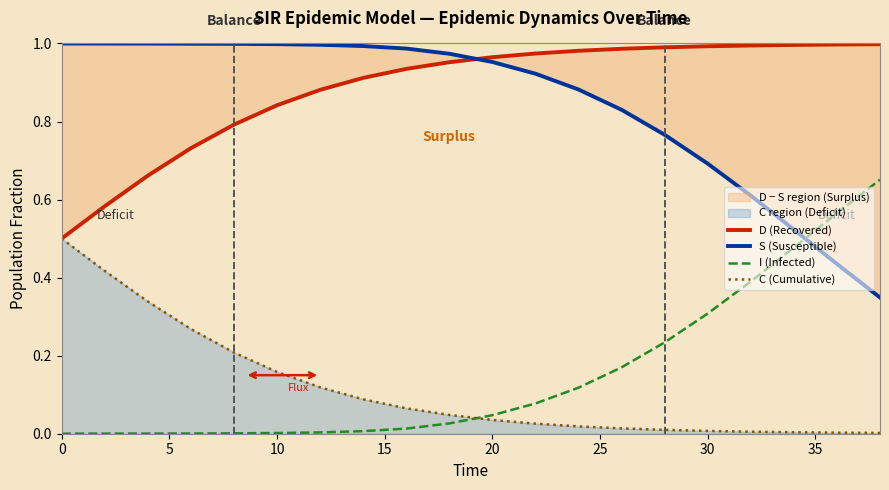

Rank the series by their maximum value, from highest to lowest.

S (Susceptible), D (Recovered), I (Infected), C (Cumulative)